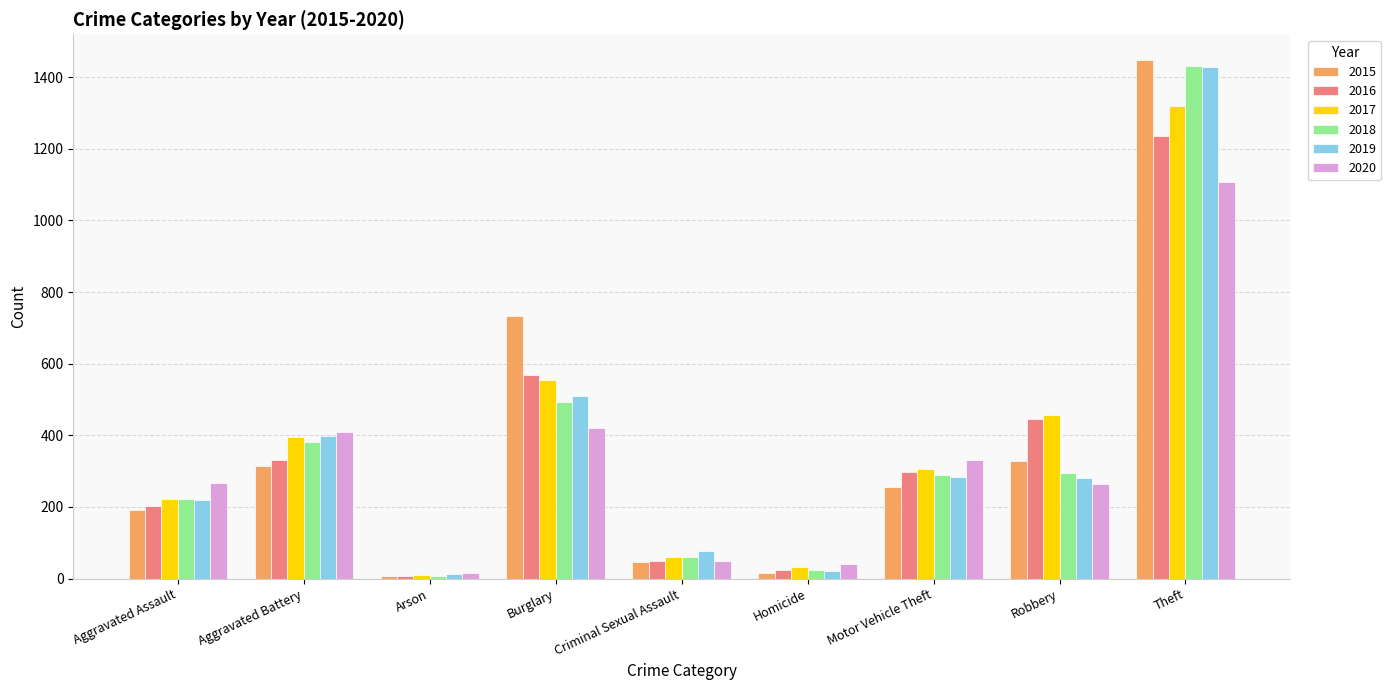

What is the difference between the highest and lowest values at Aggravated Assault?

76